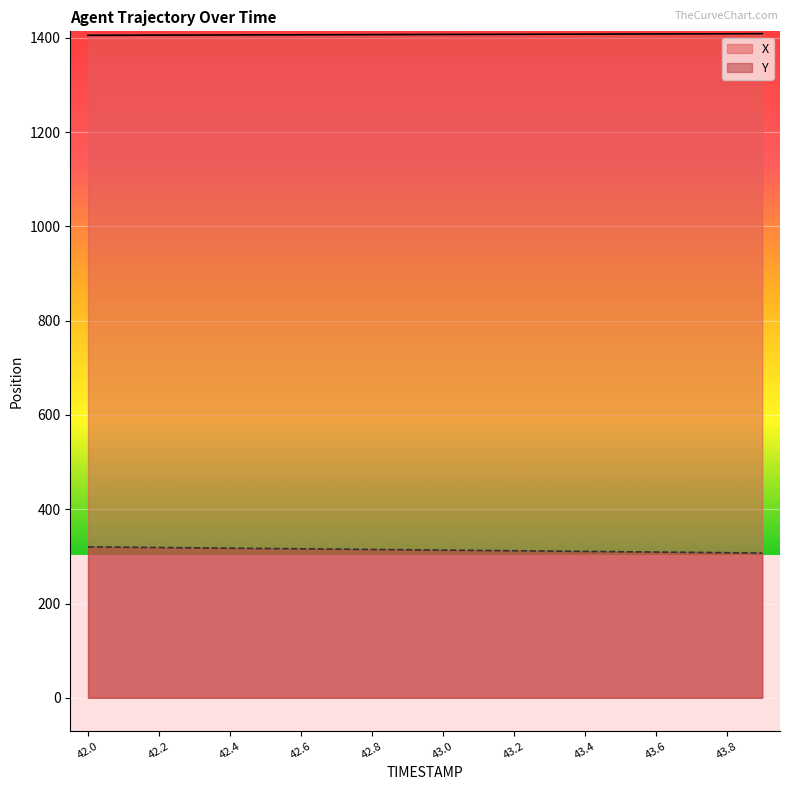

What is the difference between the highest and lowest values at 43.6?

1098.9